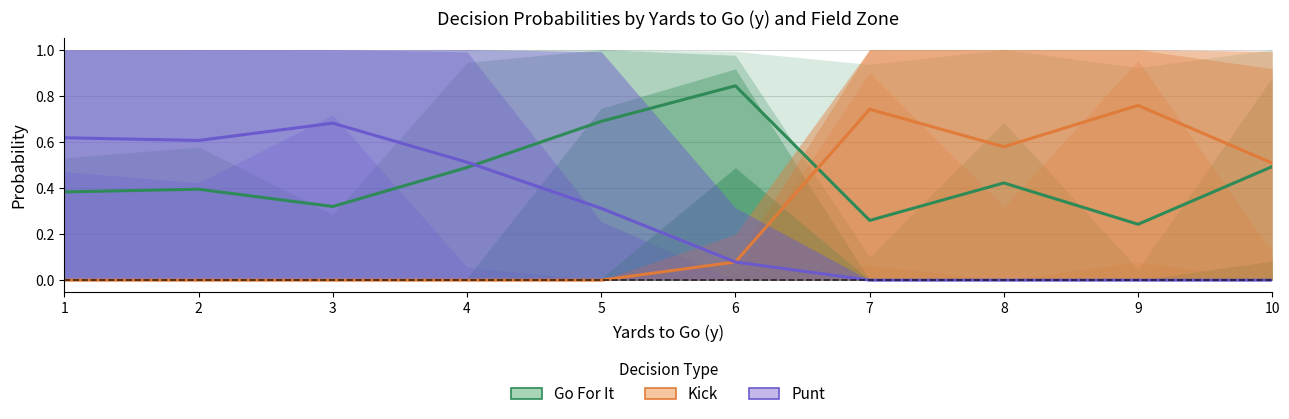

At which label is Punt closest to 0?

7